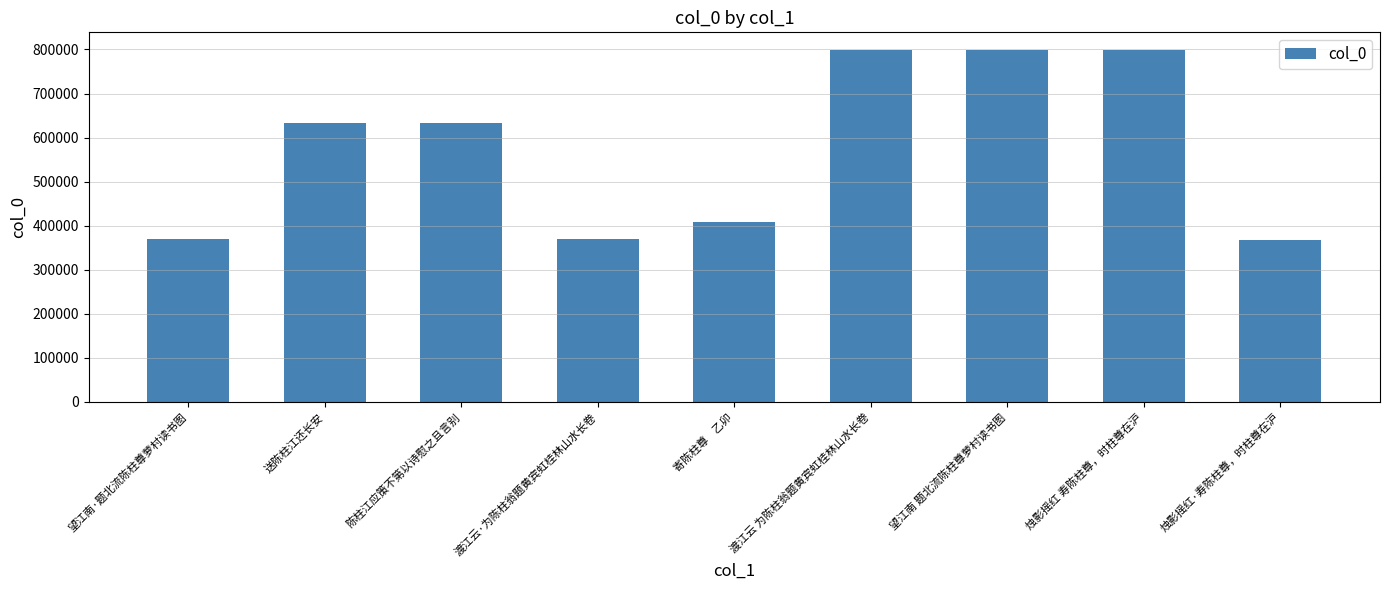

What is the label of the 6th bar from the right?

渡江云·为陈柱翁题黄宾虹桂林山水长卷